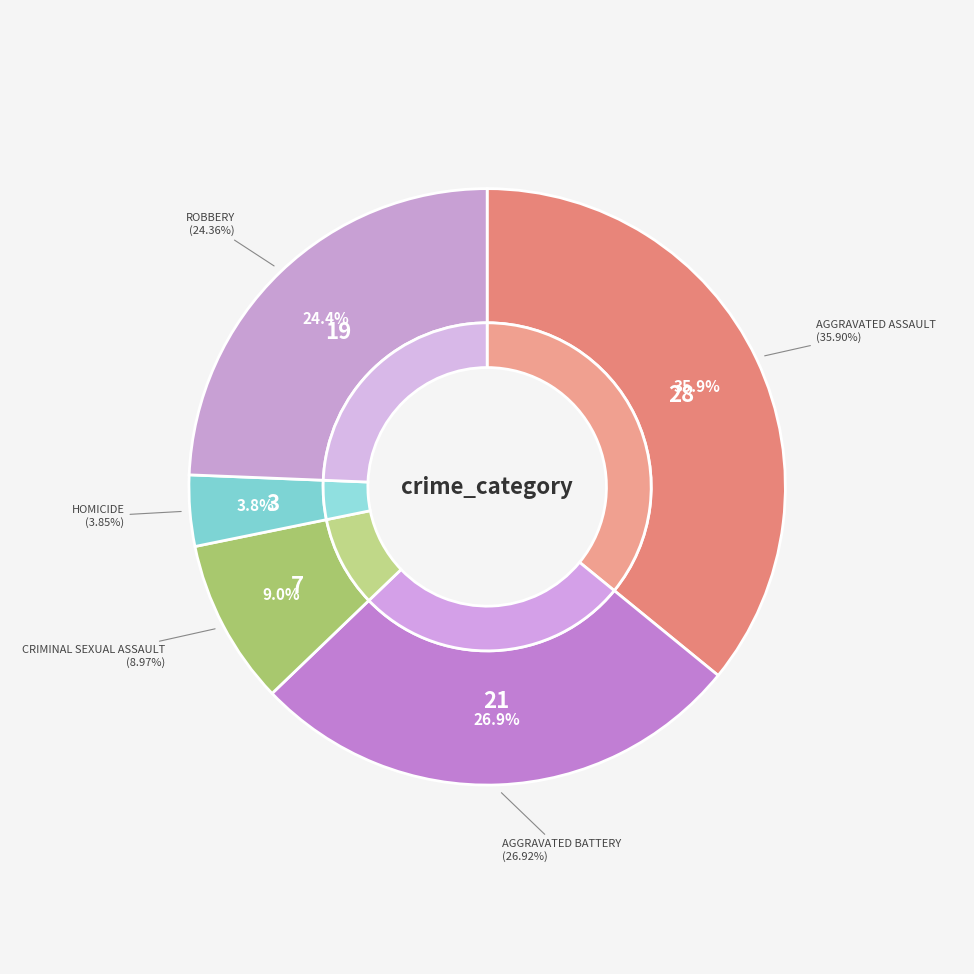

Is there a majority slice in this chart?

No